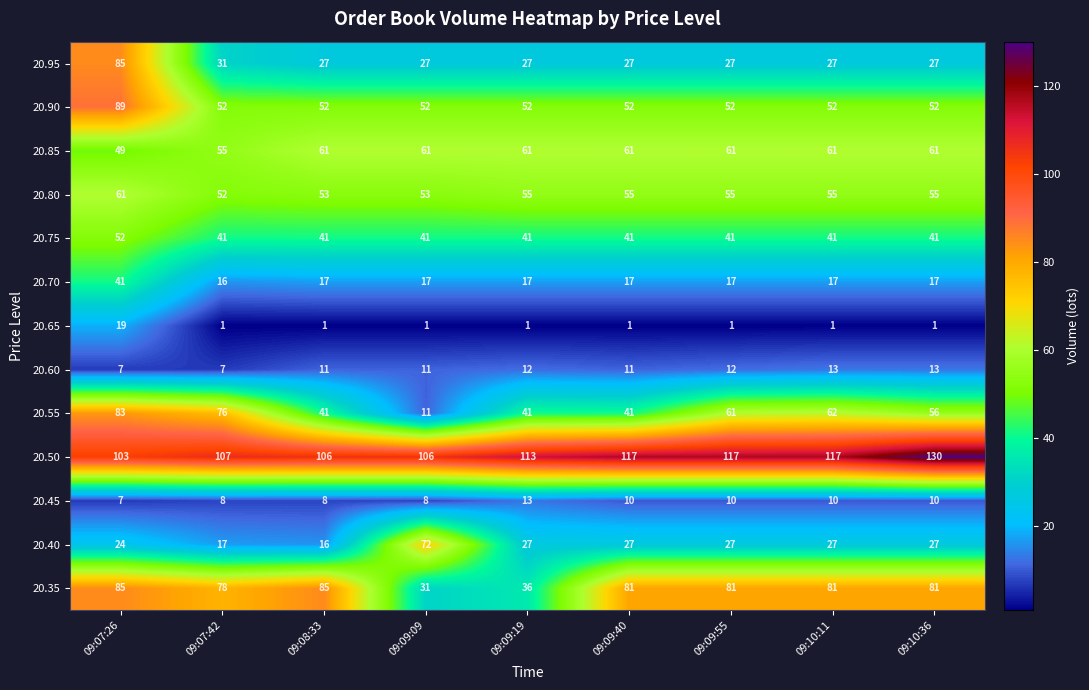

Which series has the largest range (max minus min)?

20.55